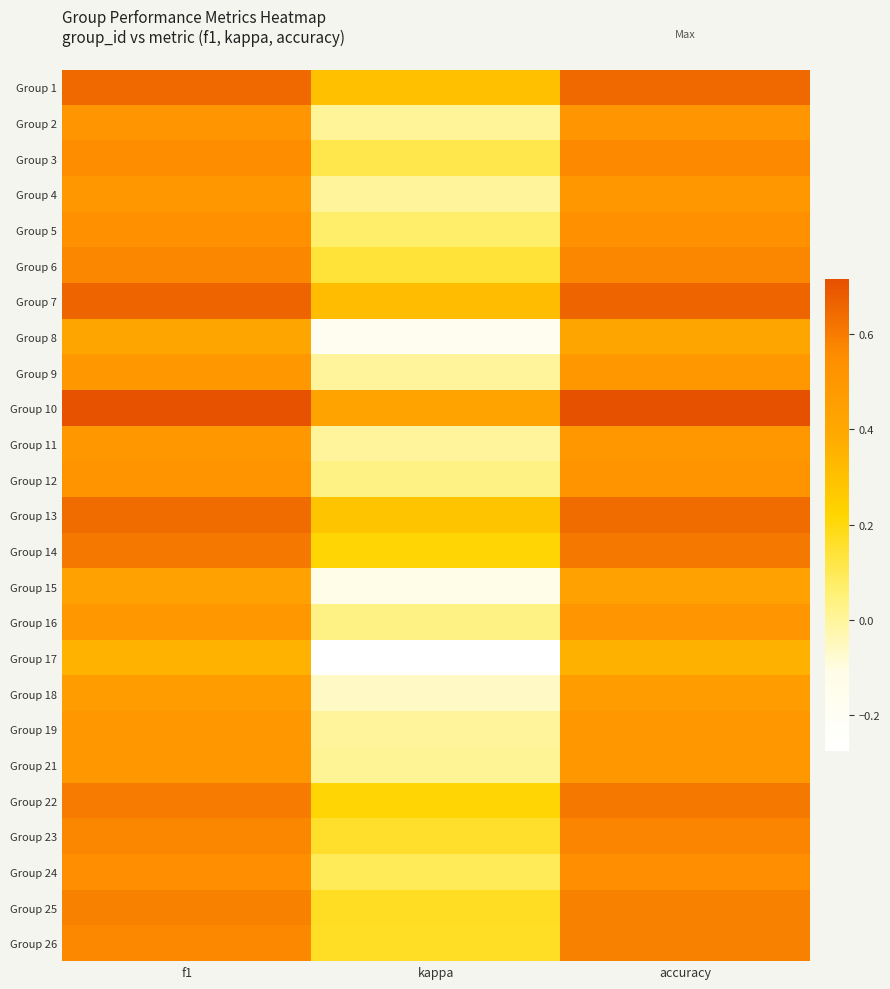

Reading left to right, transcribe all the data shown in this chart.

Group 1: f1=0.7	kappa=0.3	accuracy=0.7
Group 2: f1=0.5	kappa=0.0	accuracy=0.5
Group 3: f1=0.6	kappa=0.1	accuracy=0.6
Group 4: f1=0.5	kappa=0.0	accuracy=0.5
Group 5: f1=0.5	kappa=0.1	accuracy=0.5
Group 6: f1=0.6	kappa=0.1	accuracy=0.6
Group 7: f1=0.7	kappa=0.3	accuracy=0.7
Group 8: f1=0.4	kappa=-0.2	accuracy=0.4
Group 9: f1=0.5	kappa=0.0	accuracy=0.5
Group 10: f1=0.7	kappa=0.4	accuracy=0.7
Group 11: f1=0.5	kappa=0.0	accuracy=0.5
Group 12: f1=0.5	kappa=0.0	accuracy=0.5
Group 13: f1=0.6	kappa=0.3	accuracy=0.6
Group 14: f1=0.6	kappa=0.2	accuracy=0.6
Group 15: f1=0.4	kappa=-0.1	accuracy=0.4
Group 16: f1=0.5	kappa=0.0	accuracy=0.5
Group 17: f1=0.4	kappa=-0.3	accuracy=0.4
Group 18: f1=0.5	kappa=-0.1	accuracy=0.5
Group 19: f1=0.5	kappa=0.0	accuracy=0.5
Group 21: f1=0.5	kappa=0.0	accuracy=0.5
Group 22: f1=0.6	kappa=0.2	accuracy=0.6
Group 23: f1=0.6	kappa=0.2	accuracy=0.6
Group 24: f1=0.5	kappa=0.1	accuracy=0.5
Group 25: f1=0.6	kappa=0.2	accuracy=0.6
Group 26: f1=0.6	kappa=0.2	accuracy=0.6